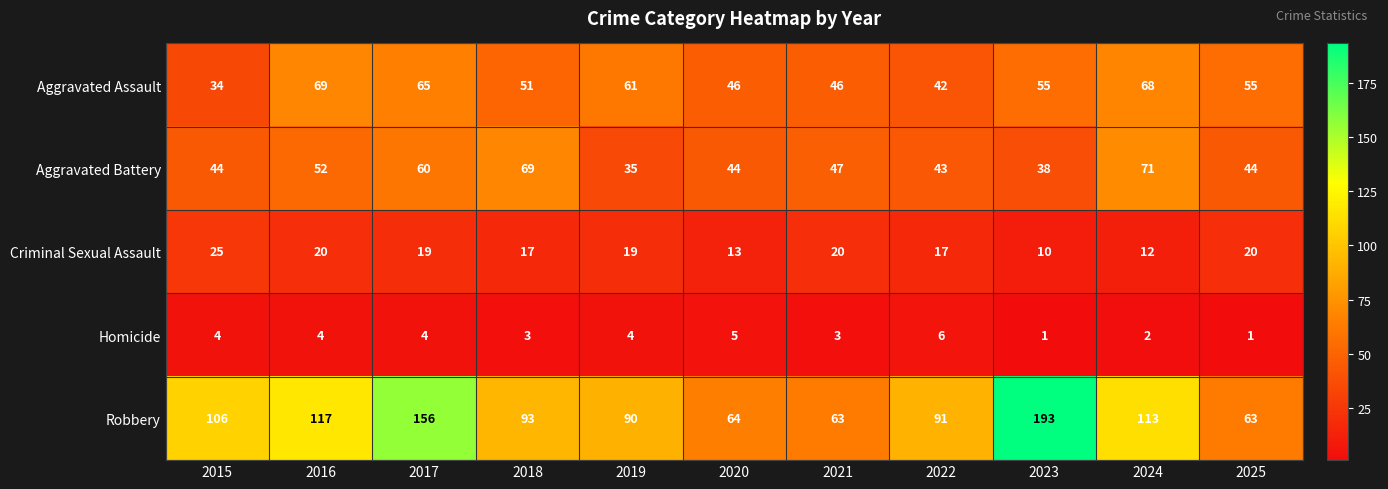

The value of Robbery at 2024 is 159. True or false?

False